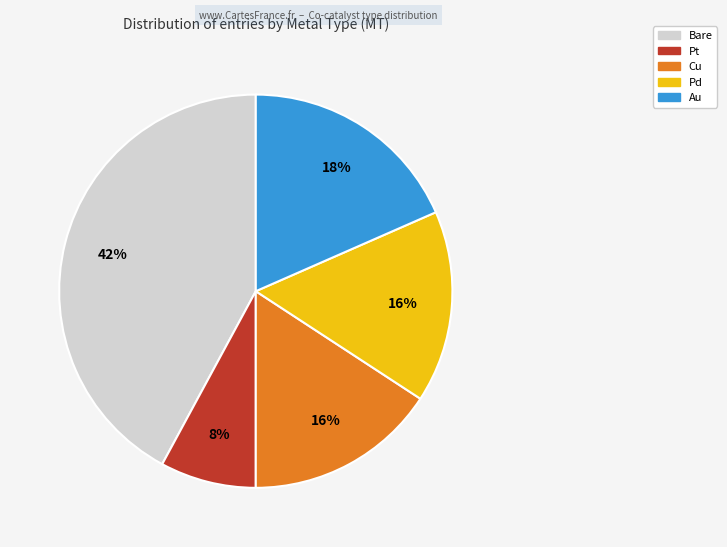

Is there a majority slice in this chart?

No